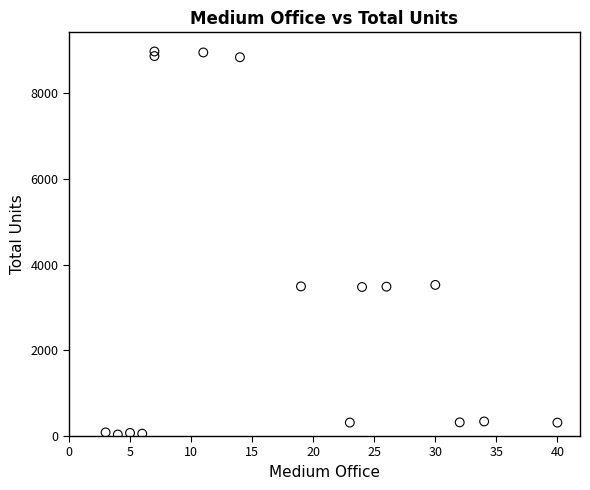

What is the range of Y values (max minus min)?

8937